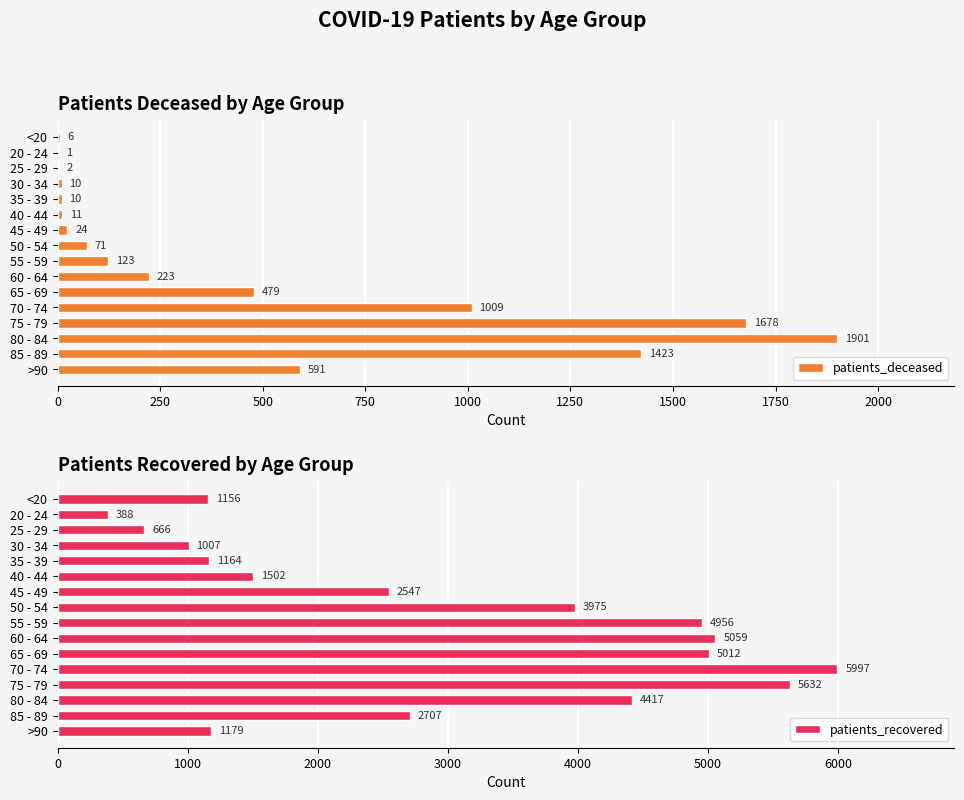

Read the patients_deceased value at 40 - 44.

11